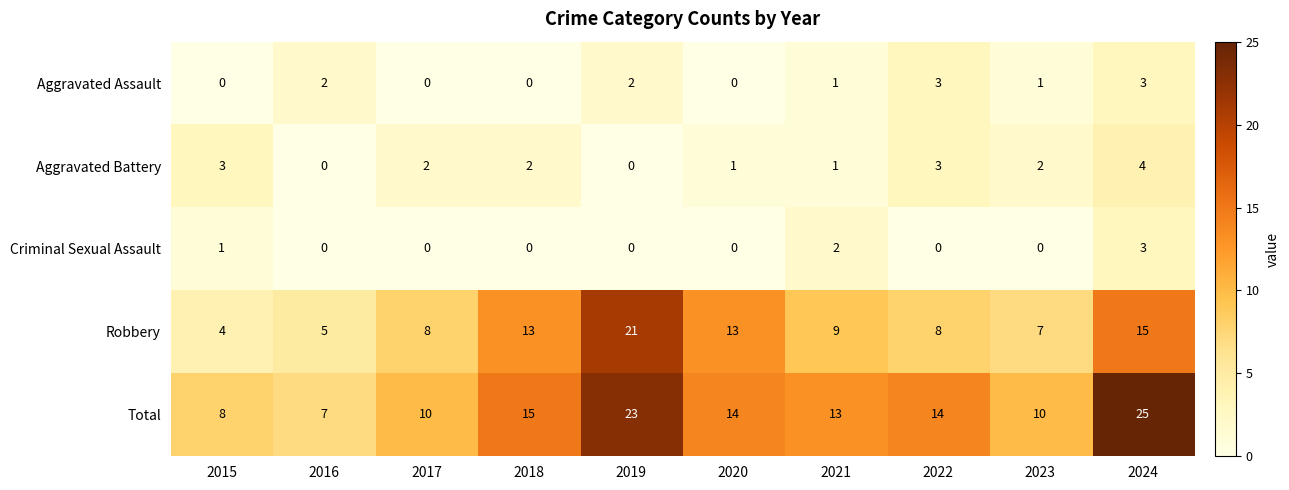

What is the difference between the maximum and minimum values in the Criminal Sexual Assault series?

3